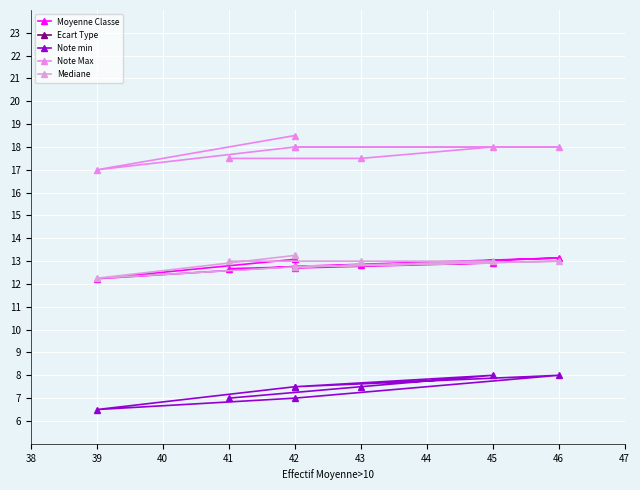

The Mediane series shows 22.3 at 43. True or false?

False